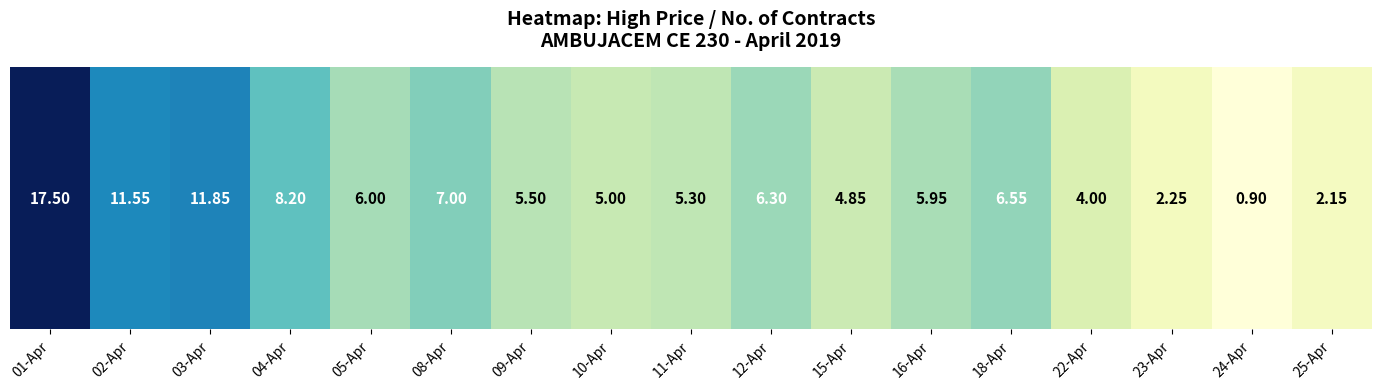

List the labels in order of value, largest first.

01-Apr, 03-Apr, 02-Apr, 04-Apr, 08-Apr, 18-Apr, 12-Apr, 05-Apr, 16-Apr, 09-Apr, 11-Apr, 10-Apr, 15-Apr, 22-Apr, 23-Apr, 25-Apr, 24-Apr